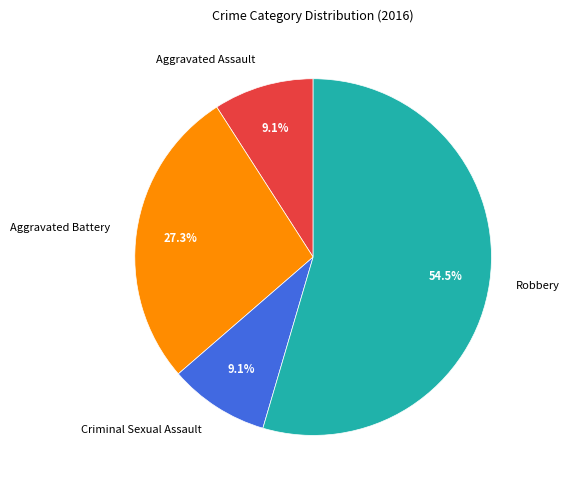

Which category has the biggest portion of the pie?

Robbery